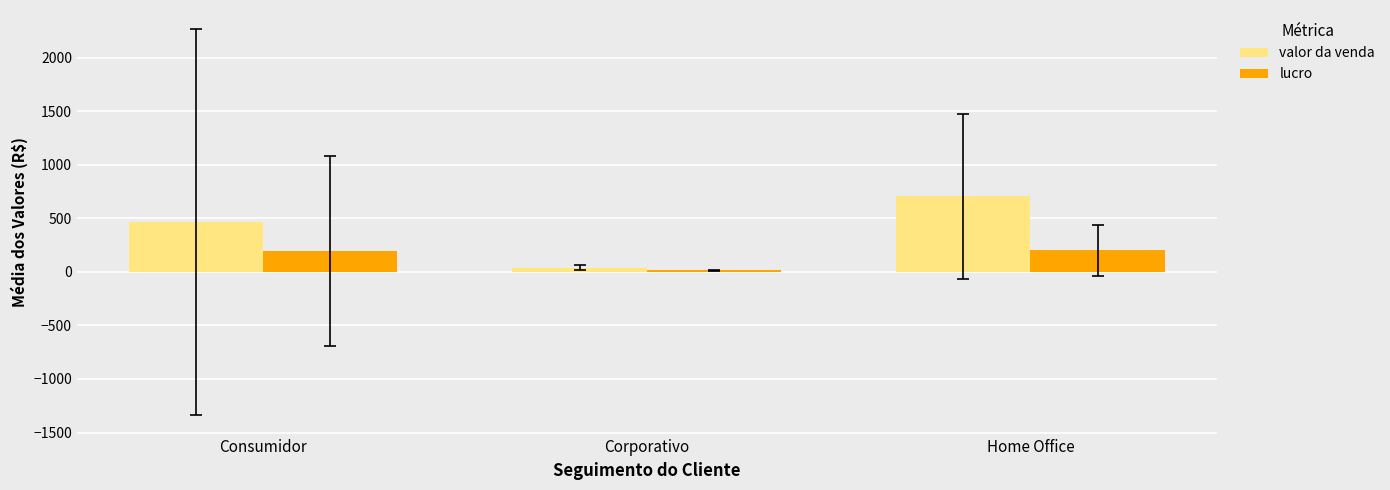

At which label does valor da venda reach its minimum?

Corporativo